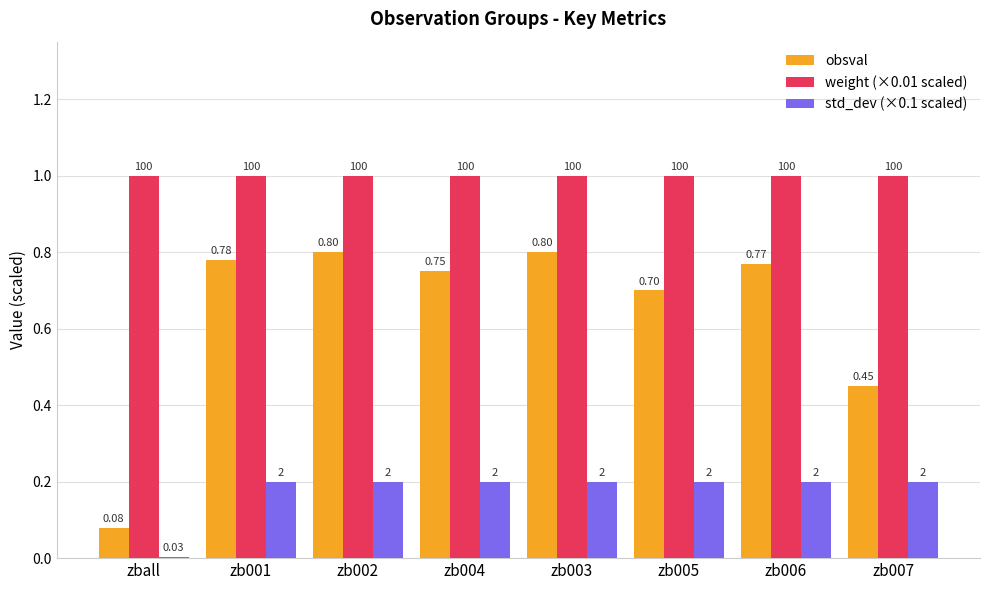

What is the total value across all series at zb002?

2.0